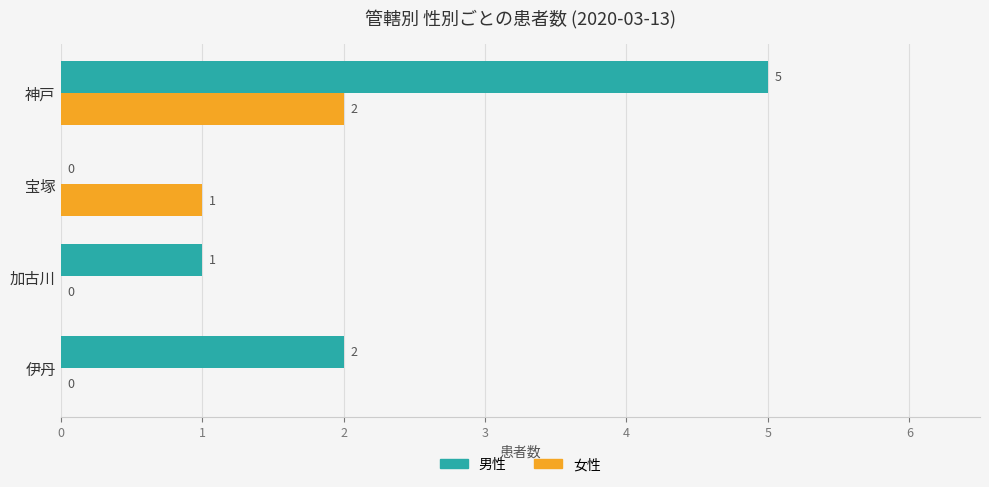

What is the highest value of the 女性 series?

2